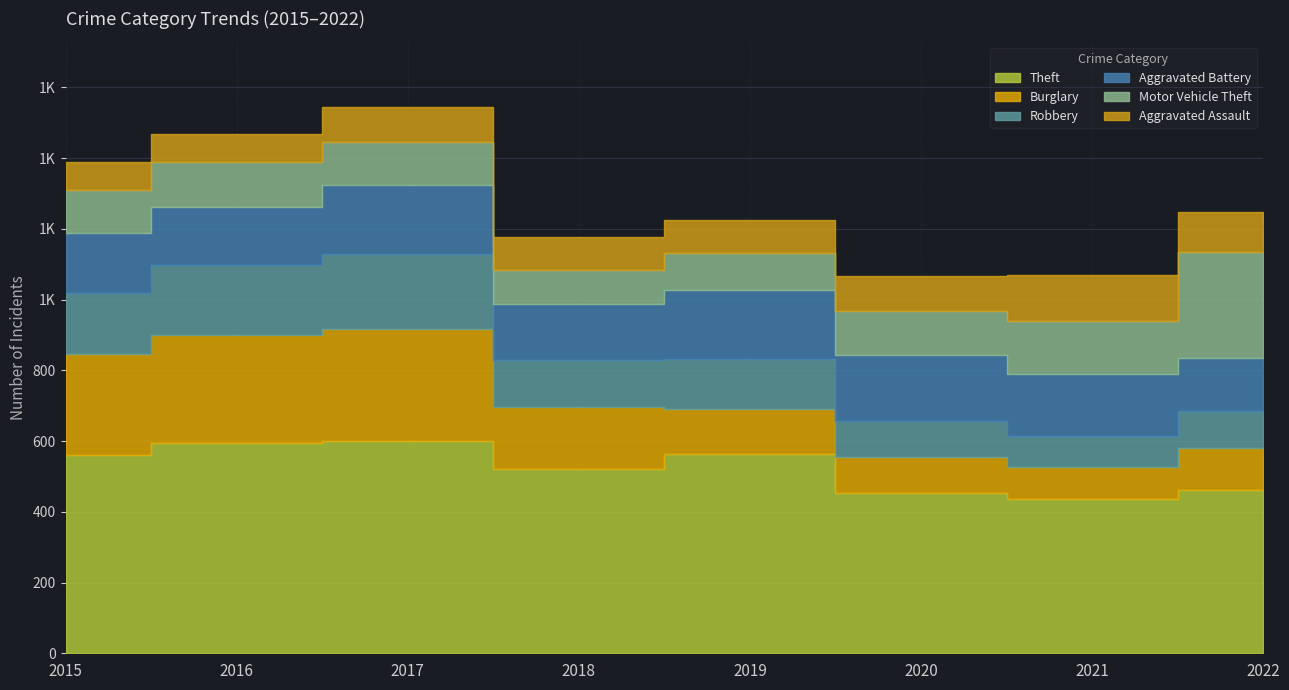

Count the number of data series in this chart.

6